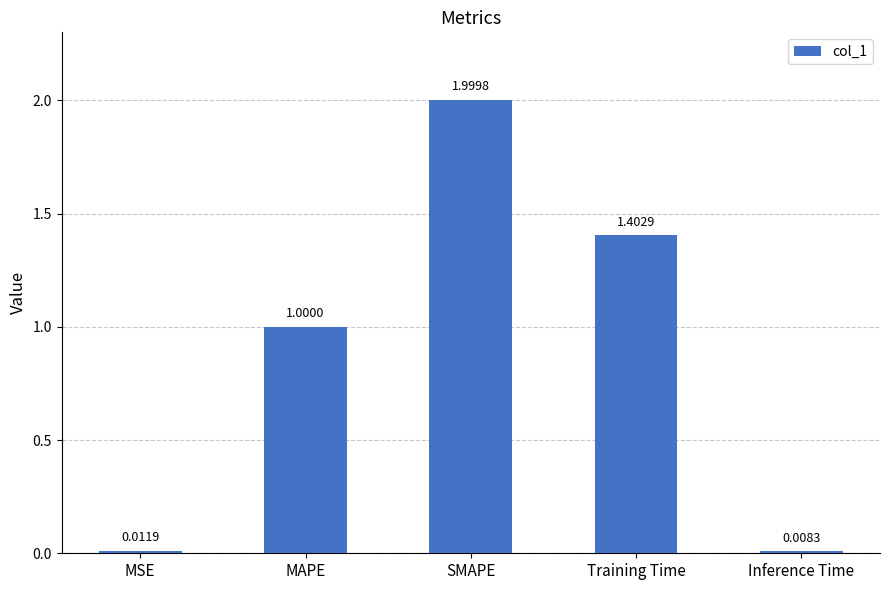

How many distinct data groups are displayed?

1